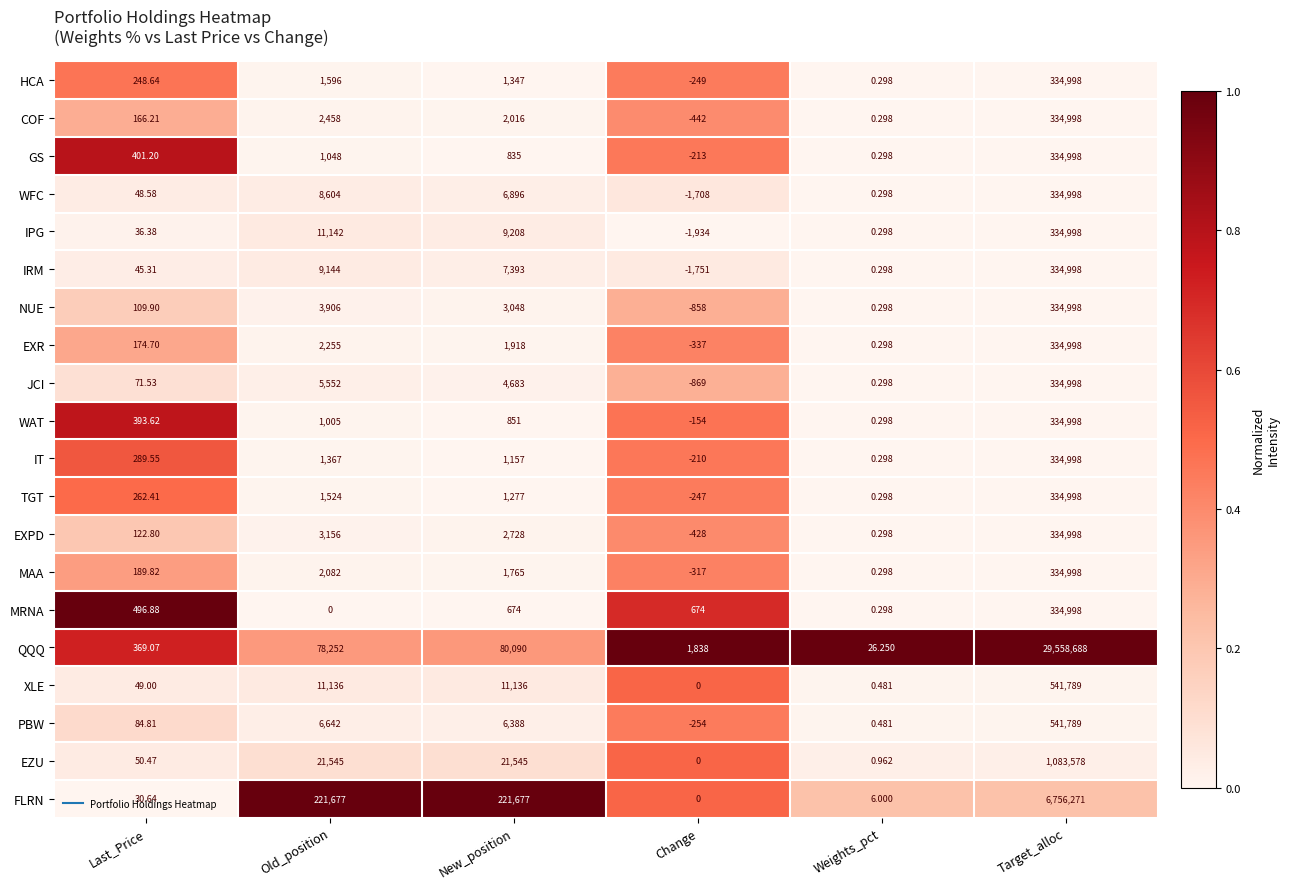

Where is COF nearest to the value 167278?

Old_position